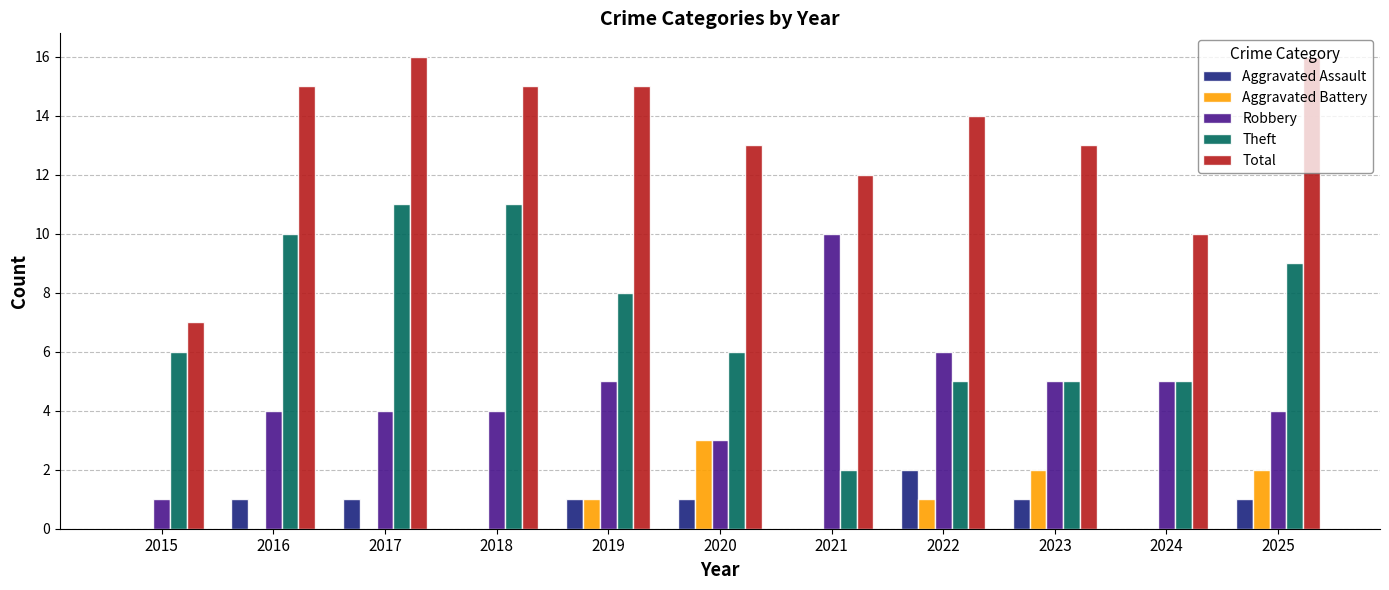

What is the sum of all Robbery values?

51